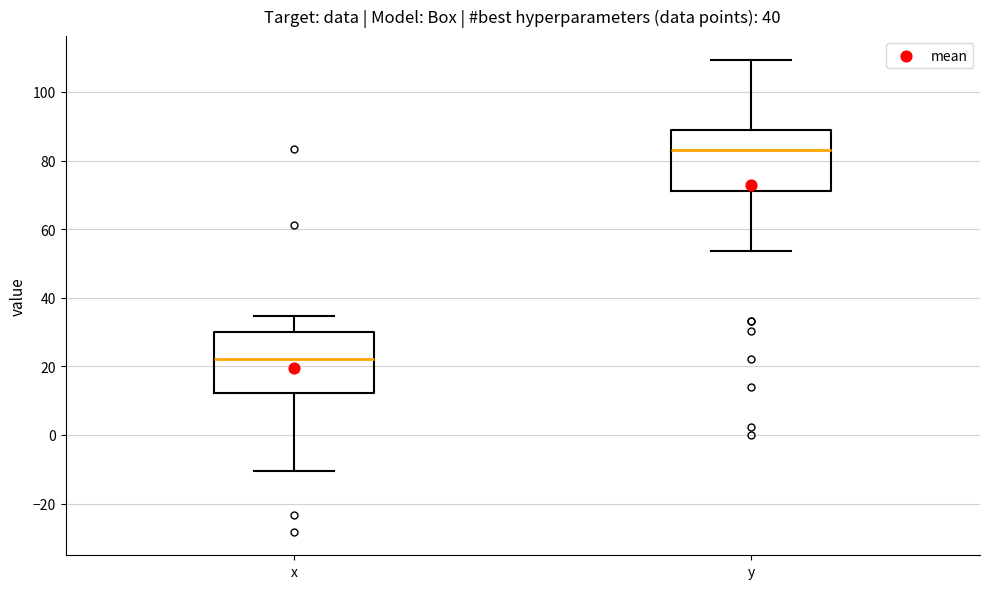

Reading left to right, transcribe this box plot: for each box, give where its median line is, the range the box spans, and where its two whiskers end, as read against the y-axis. The values are not printed on the chart, so give them approximately, as read against the axis.

x: median 22, box 12 to 30, whiskers -10 to 34
y: median 84, box 72 to 88, whiskers 54 to 110